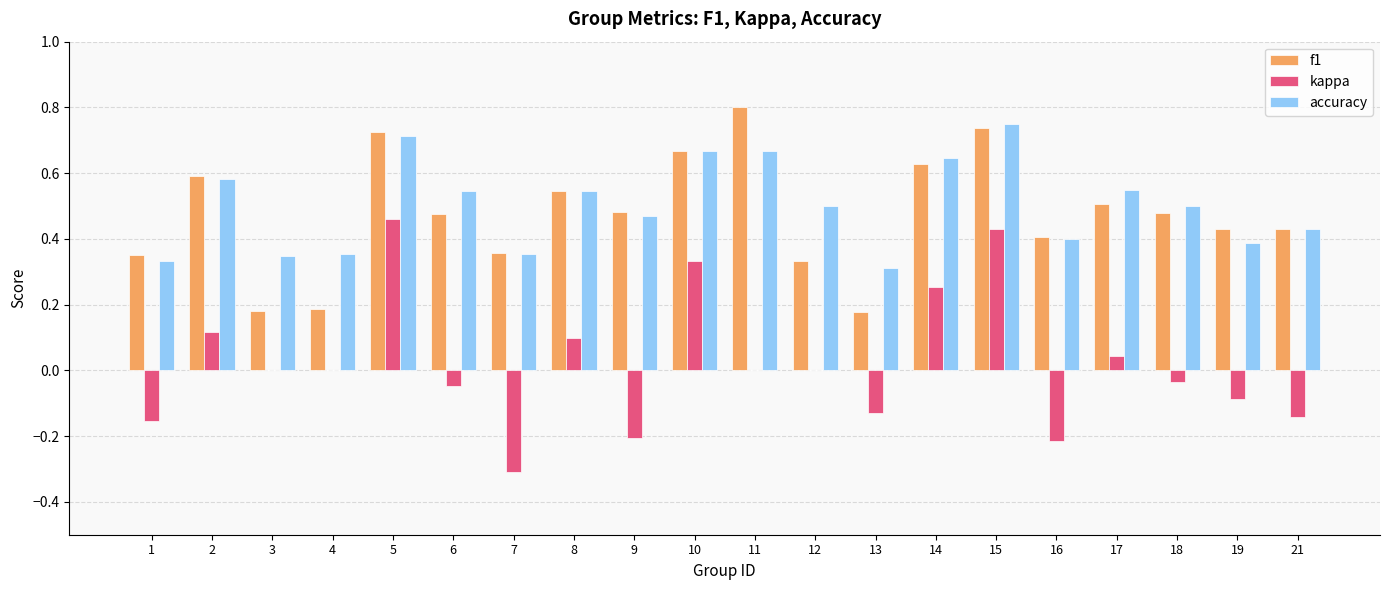

Is the value of kappa at 18 greater than the value of accuracy at 18?

No